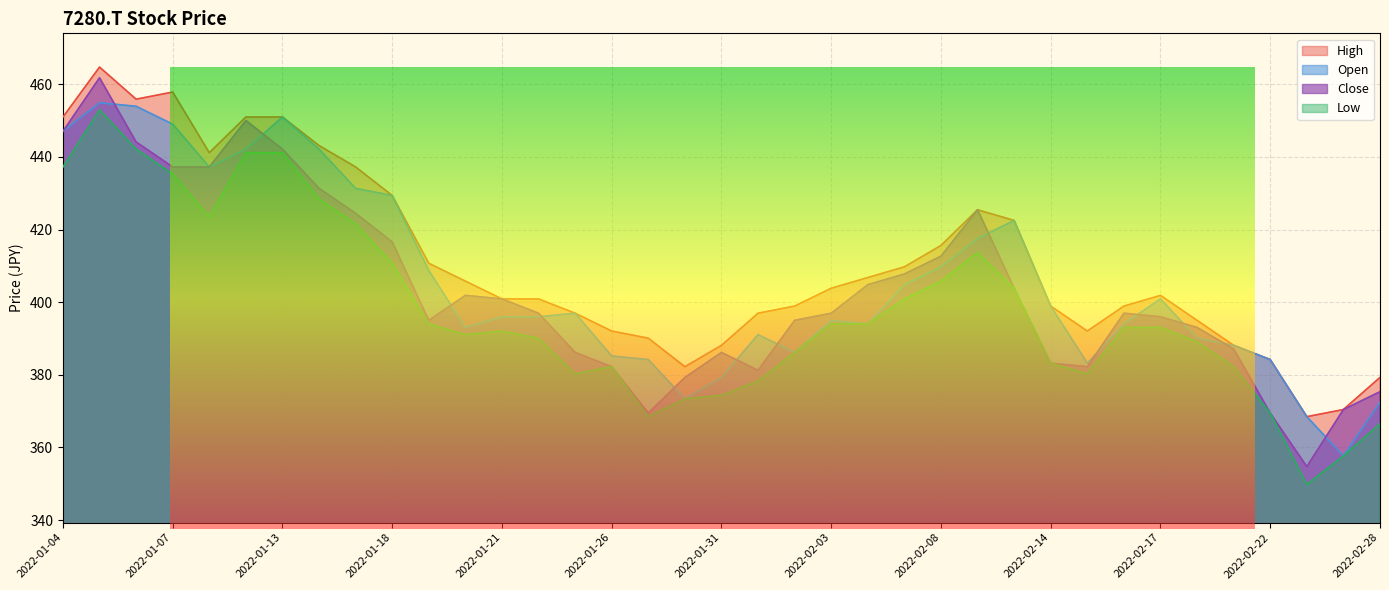

How many categories are shown in the chart?

37